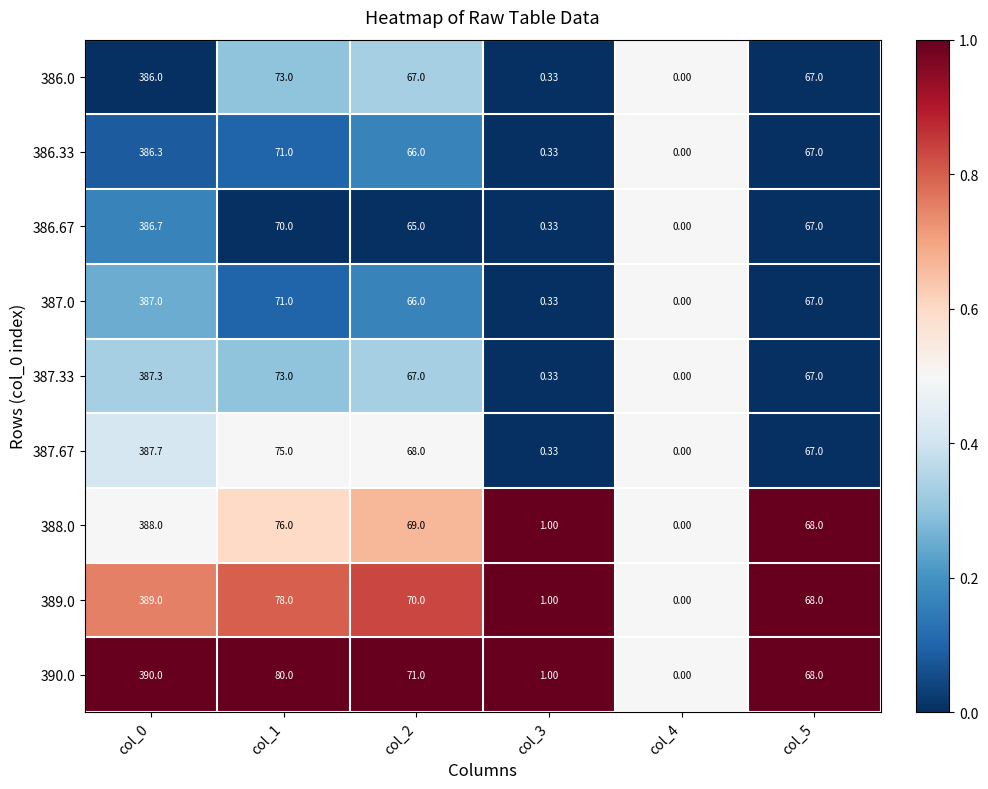

Is the value of 386.33 at col_5 greater than the value of 389.0 at col_1?

No